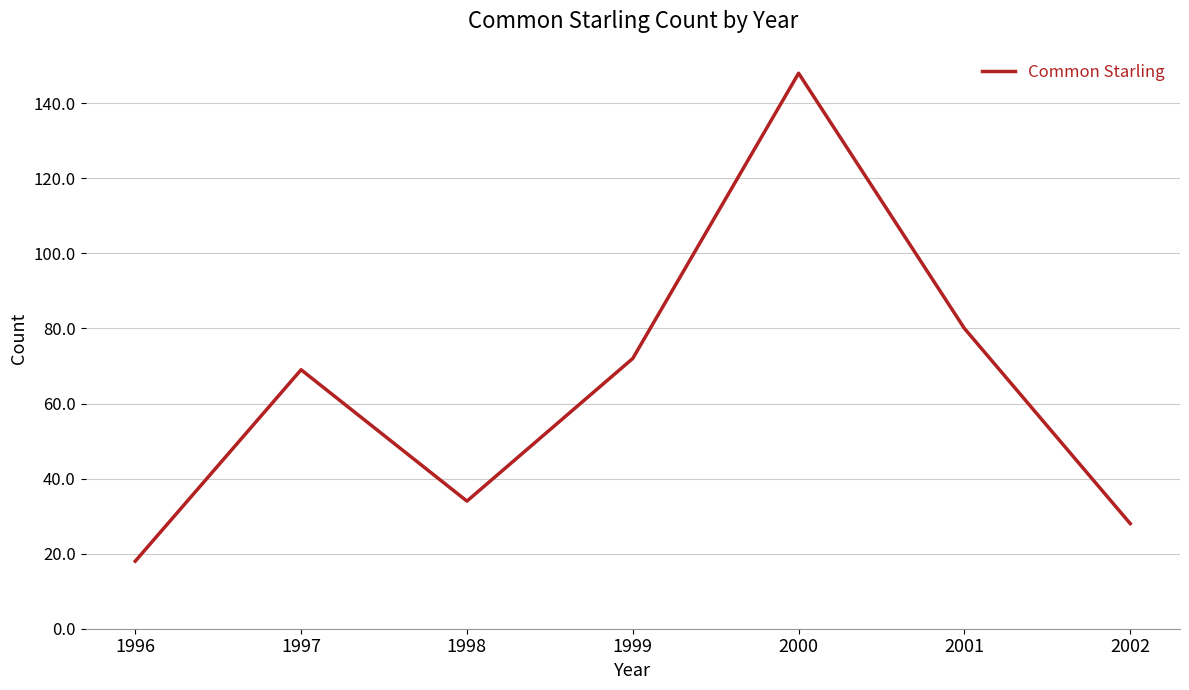

How many interior local valleys (lower than both neighbors) does the data have?

1